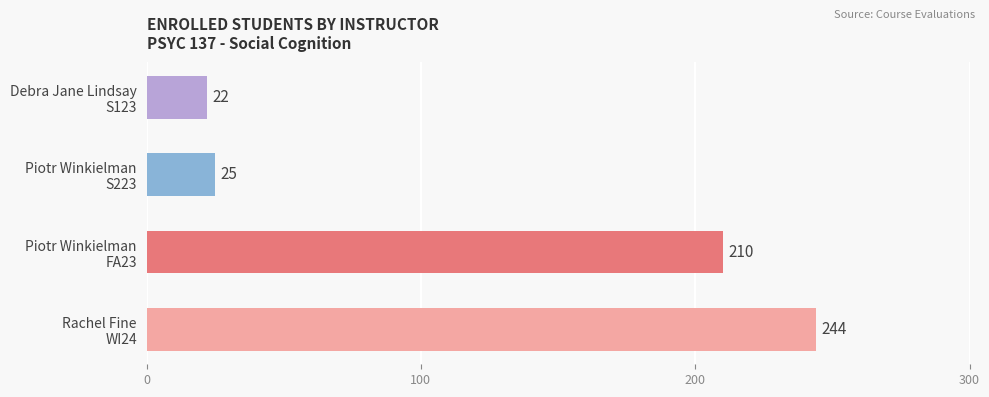

Count the number of categories in the chart.

4